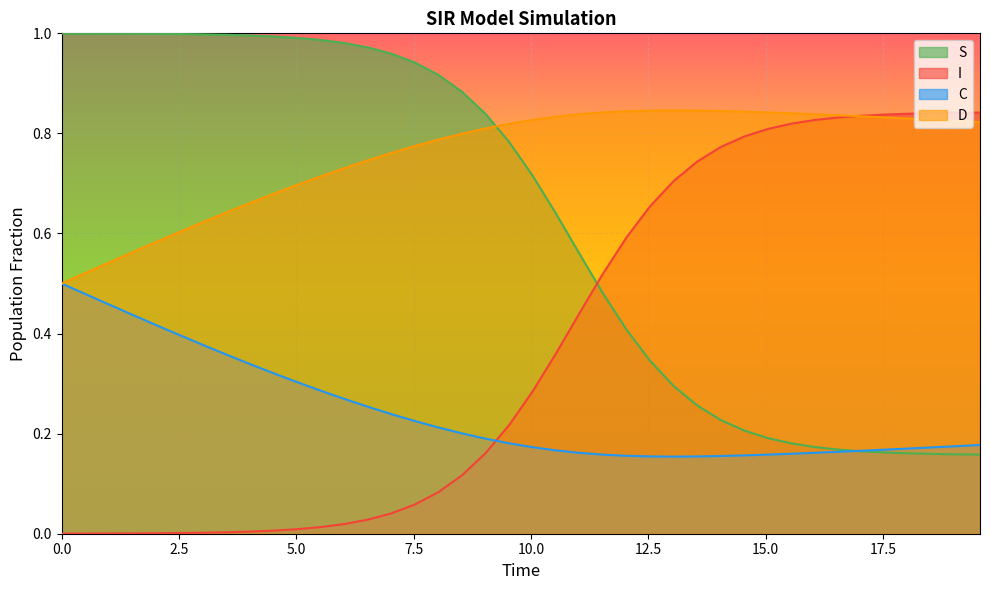

What is the value of the C point at the 38th from the left?

0.2